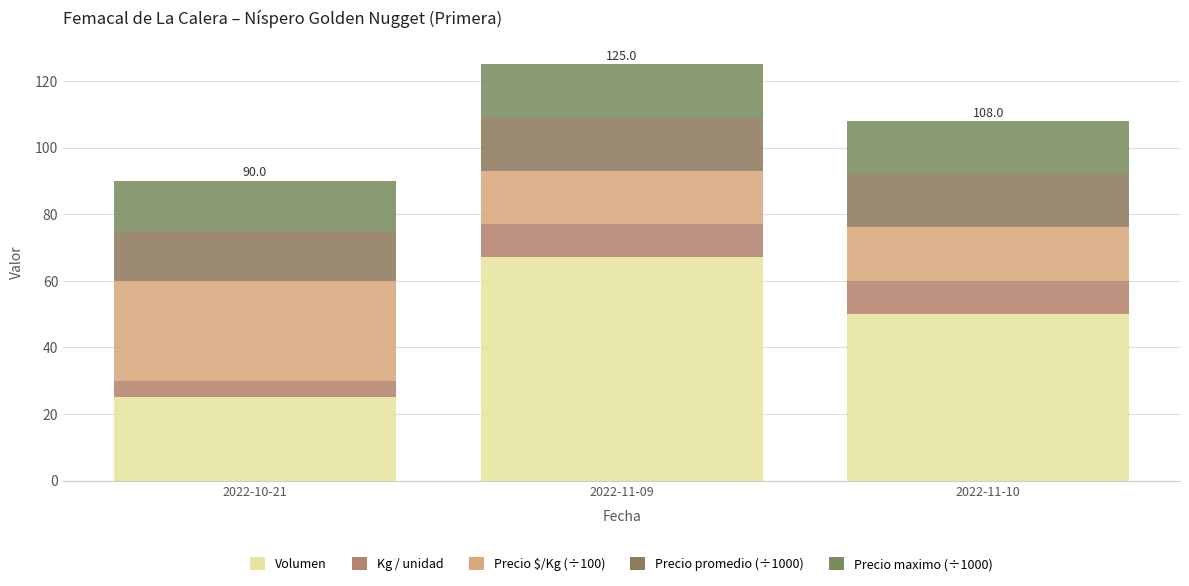

What is the difference between the maximum and minimum values in the Precio $/Kg (÷100) series?

14